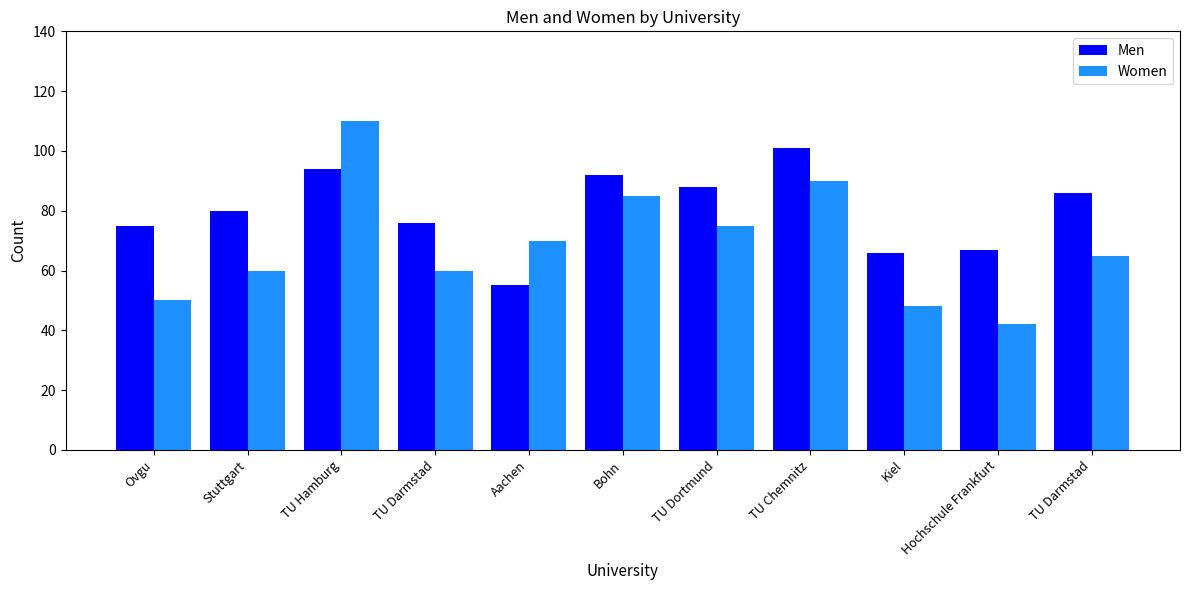

Does the chart contain stacked bars?

No